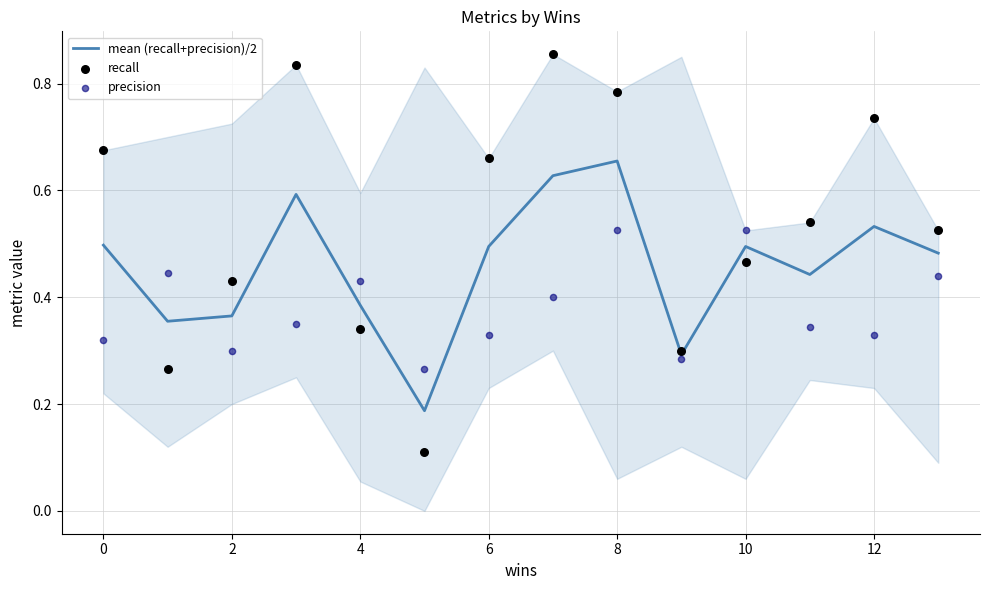

Which series has the largest total across all categories?

recall